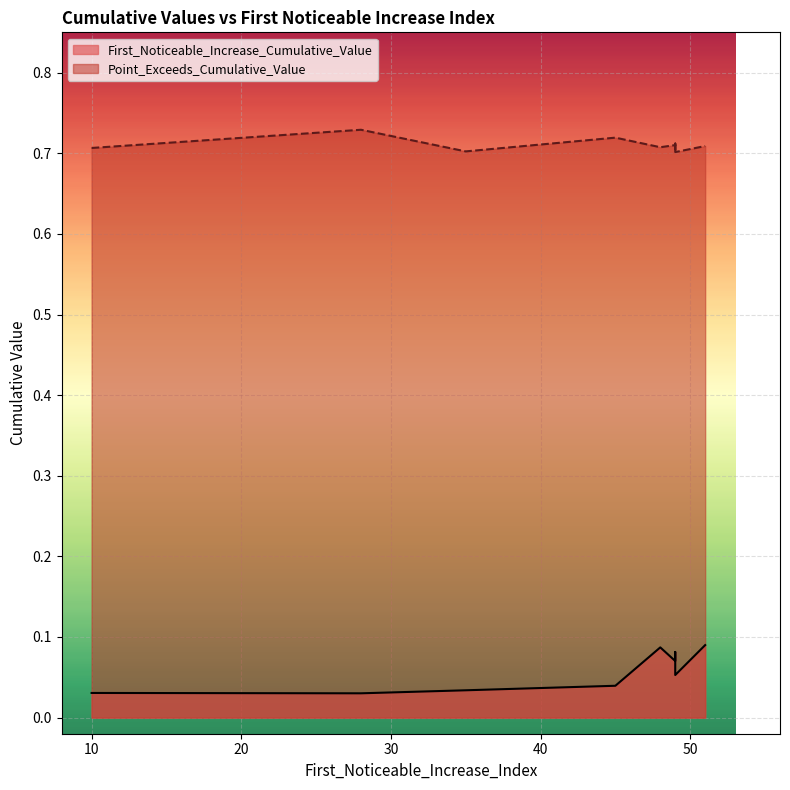

What is the sum of the Point_Exceeds_Cumulative_Value values at 49 and 10?

1.4